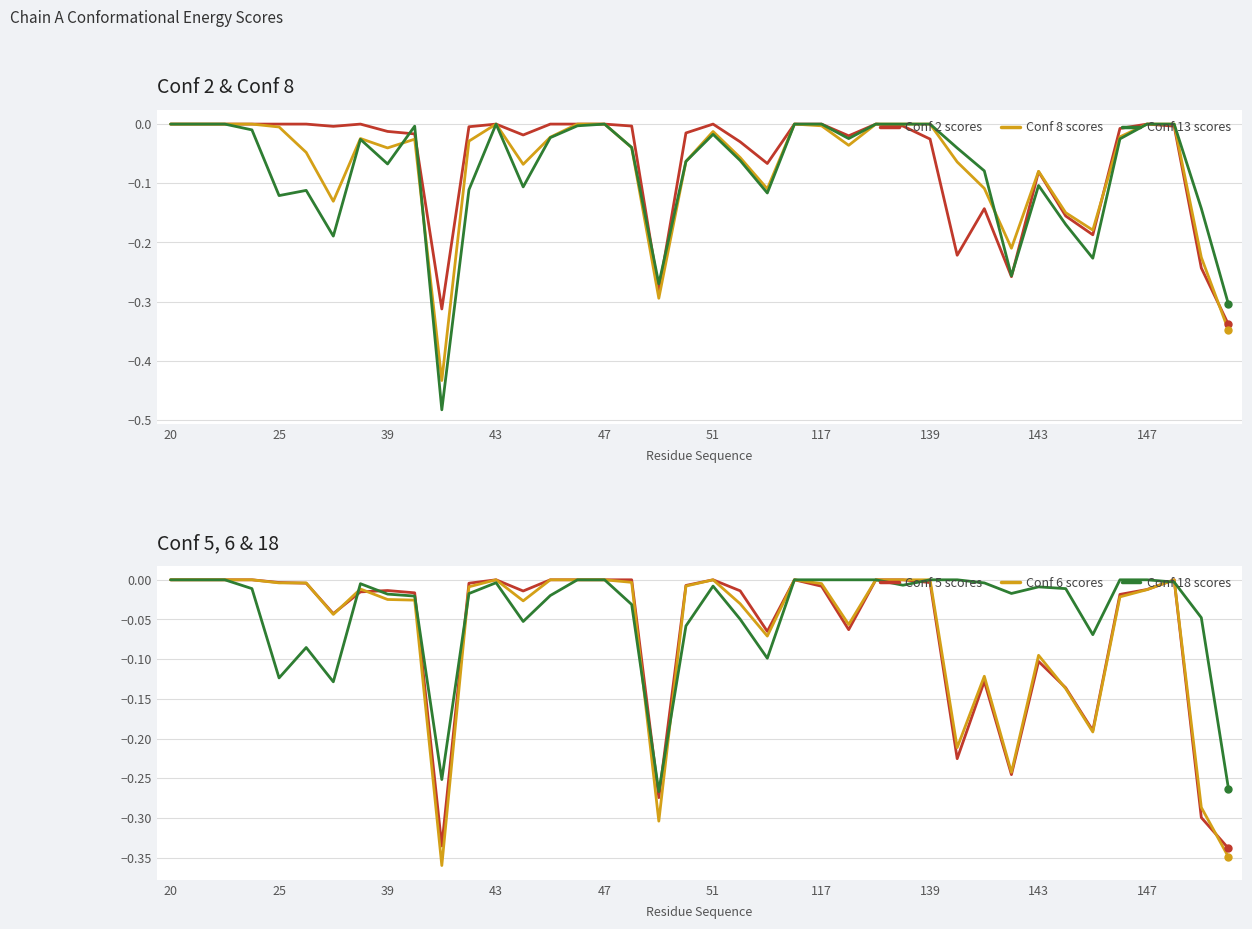

Reading left to right, what are all the values shown in this chart?

Conf 2 scores: 0.0	0.0	0.0	0.0	0.0	0.0	-0.0	0.0	-0.0	-0.0	-0.3	-0.0	0.0	-0.0	0.0	0.0	0.0	-0.0	-0.3	-0.0	0.0	-0.0	-0.1	0.0	0.0	-0.0	0.0	-0.0	-0.0	-0.2	-0.1	-0.3	-0.1	-0.2	-0.2	-0.0	0.0	-0.0	-0.2	-0.3
Conf 8 scores: 0.0	0.0	0.0	0.0	-0.0	-0.0	-0.1	-0.0	-0.0	-0.0	-0.4	-0.0	0.0	-0.1	-0.0	0.0	0.0	-0.0	-0.3	-0.1	-0.0	-0.1	-0.1	0.0	-0.0	-0.0	0.0	0.0	0.0	-0.1	-0.1	-0.2	-0.1	-0.1	-0.2	-0.0	0.0	0.0	-0.2	-0.3
Conf 13 scores: 0.0	0.0	0.0	-0.0	-0.1	-0.1	-0.2	-0.0	-0.1	-0.0	-0.5	-0.1	0.0	-0.1	-0.0	-0.0	0.0	-0.0	-0.3	-0.1	-0.0	-0.1	-0.1	0.0	0.0	-0.0	0.0	0.0	0.0	-0.0	-0.1	-0.3	-0.1	-0.2	-0.2	-0.0	0.0	0.0	-0.1	-0.3
Conf 5 scores: 0.0	0.0	0.0	0.0	-0.0	-0.0	-0.0	-0.0	-0.0	-0.0	-0.3	-0.0	0.0	-0.0	0.0	0.0	0.0	0.0	-0.3	-0.0	0.0	-0.0	-0.1	0.0	-0.0	-0.1	0.0	0.0	-0.0	-0.2	-0.1	-0.2	-0.1	-0.1	-0.2	-0.0	-0.0	0.0	-0.3	-0.3
Conf 6 scores: 0.0	0.0	0.0	0.0	-0.0	-0.0	-0.0	-0.0	-0.0	-0.0	-0.4	-0.0	0.0	-0.0	0.0	0.0	0.0	-0.0	-0.3	-0.0	0.0	-0.0	-0.1	0.0	-0.0	-0.1	0.0	0.0	0.0	-0.2	-0.1	-0.2	-0.1	-0.1	-0.2	-0.0	-0.0	0.0	-0.3	-0.3
Conf 18 scores: 0.0	0.0	0.0	-0.0	-0.1	-0.1	-0.1	-0.0	-0.0	-0.0	-0.3	-0.0	-0.0	-0.1	-0.0	0.0	0.0	-0.0	-0.3	-0.1	-0.0	-0.0	-0.1	0.0	0.0	0.0	0.0	-0.0	0.0	0.0	-0.0	-0.0	-0.0	-0.0	-0.1	0.0	0.0	-0.0	-0.0	-0.3